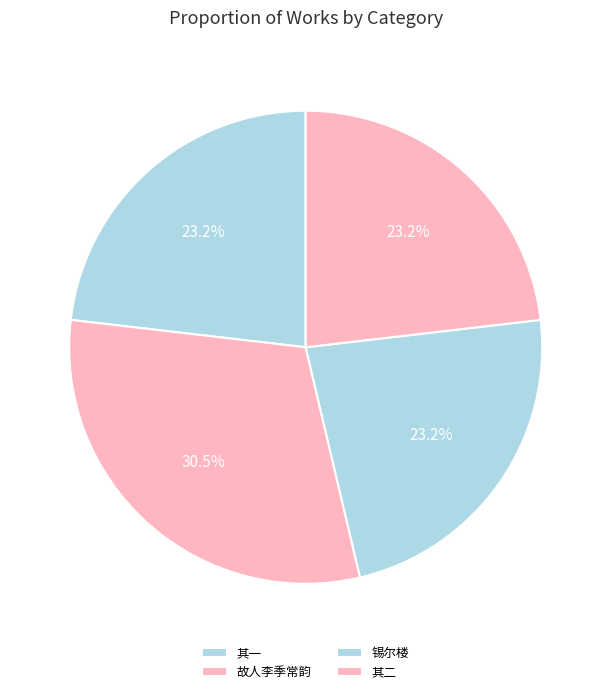

Does any single category account for the majority?

No